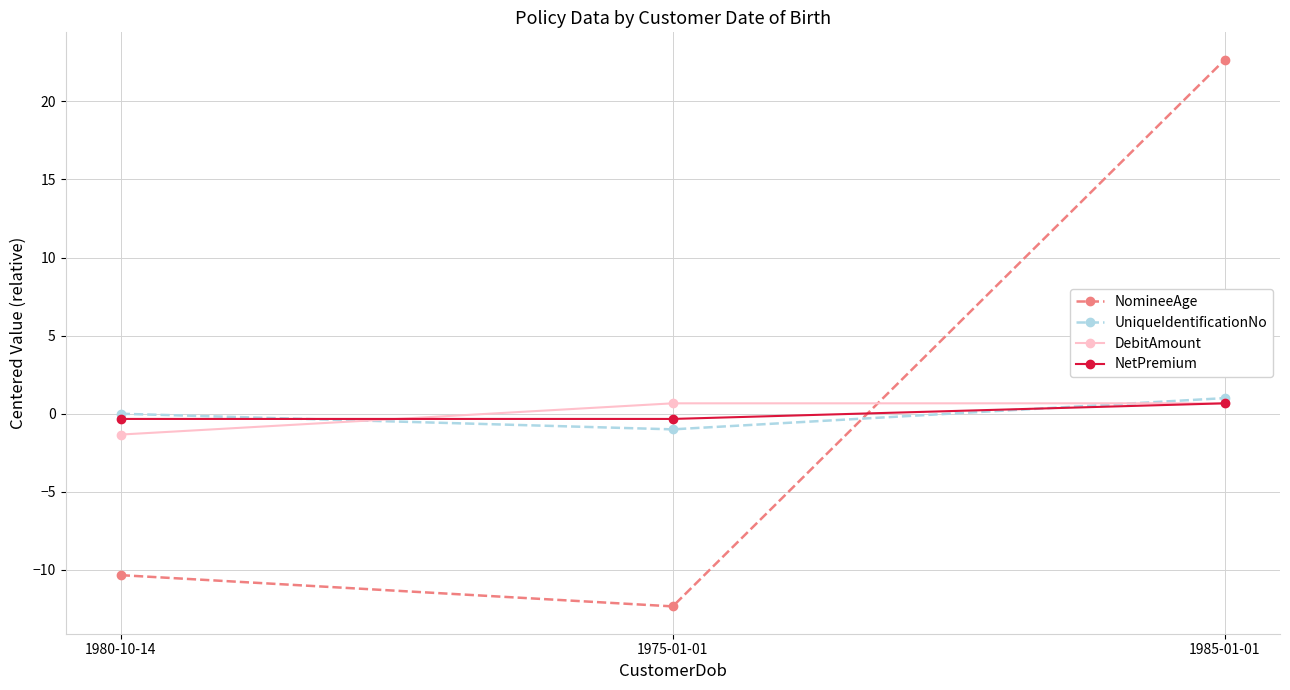

How many series are shown in this chart?

4